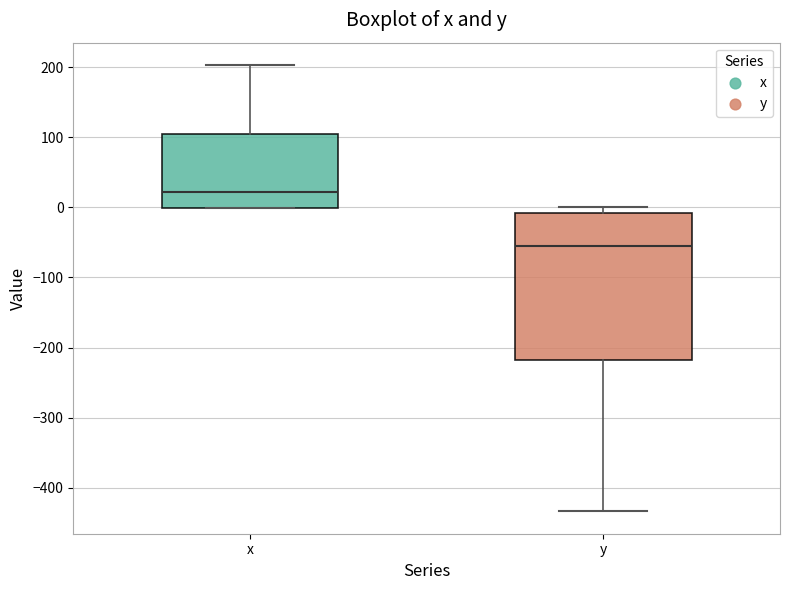

Which box is the tallest, from its lower edge to its upper edge?

y